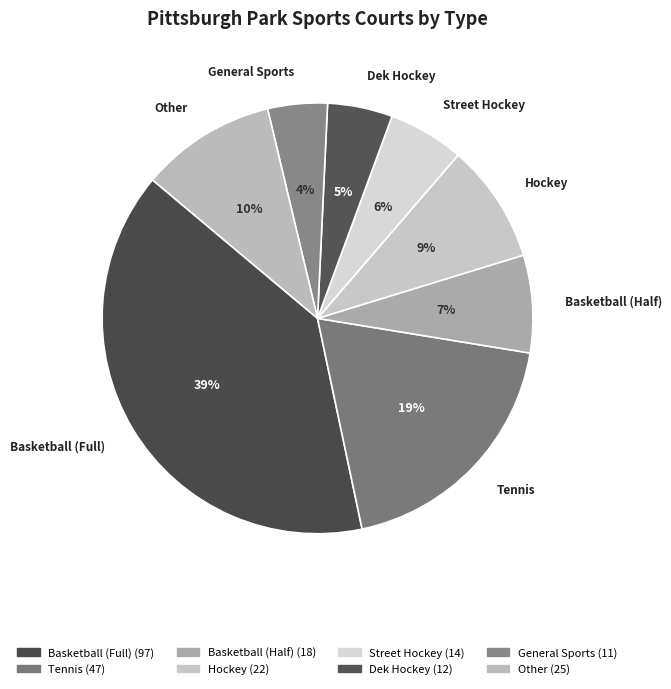

Which category has the biggest portion of the pie?

Basketball (Full)